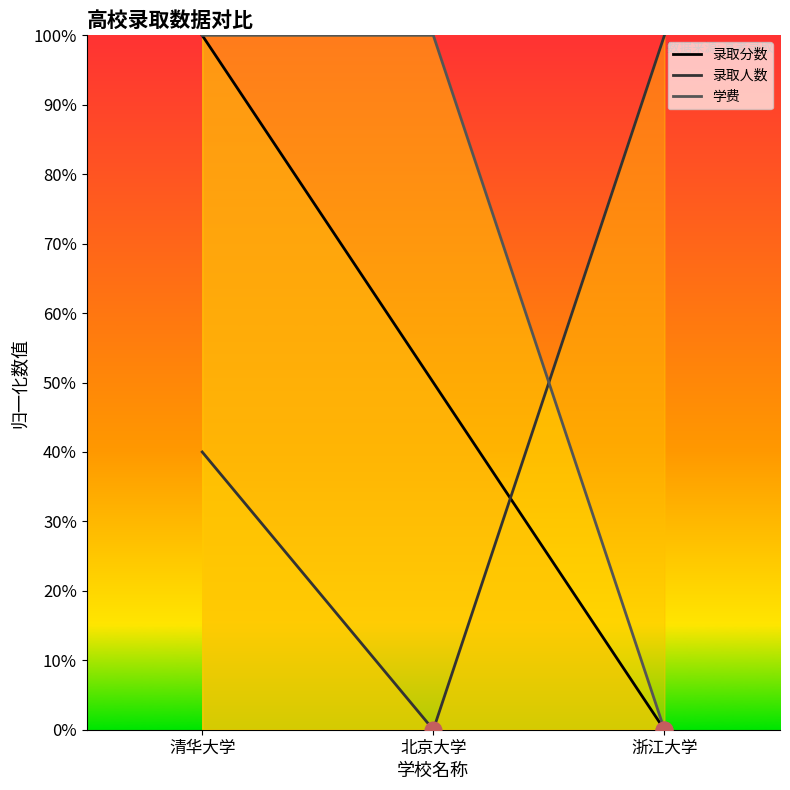

What is the value of the 学费 point at the 2nd from the left?

1.0